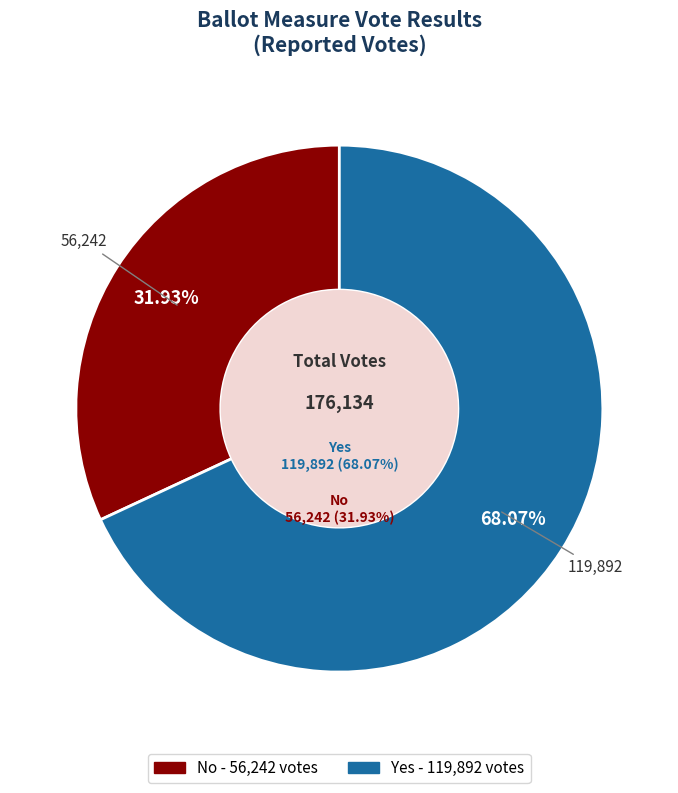

Which category has the smallest portion of the pie?

no